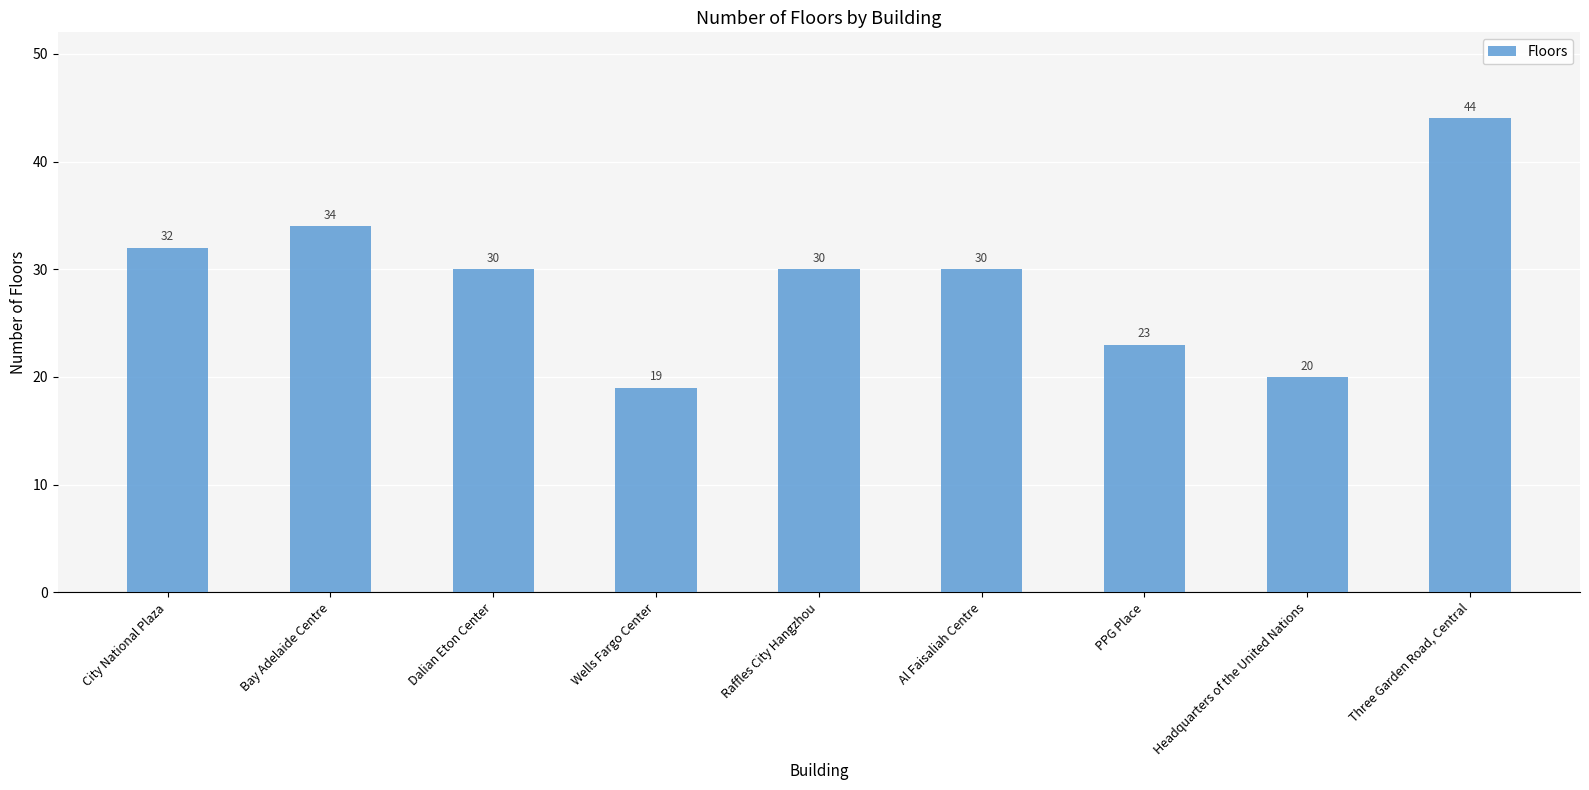

How many bars are there in total?

9